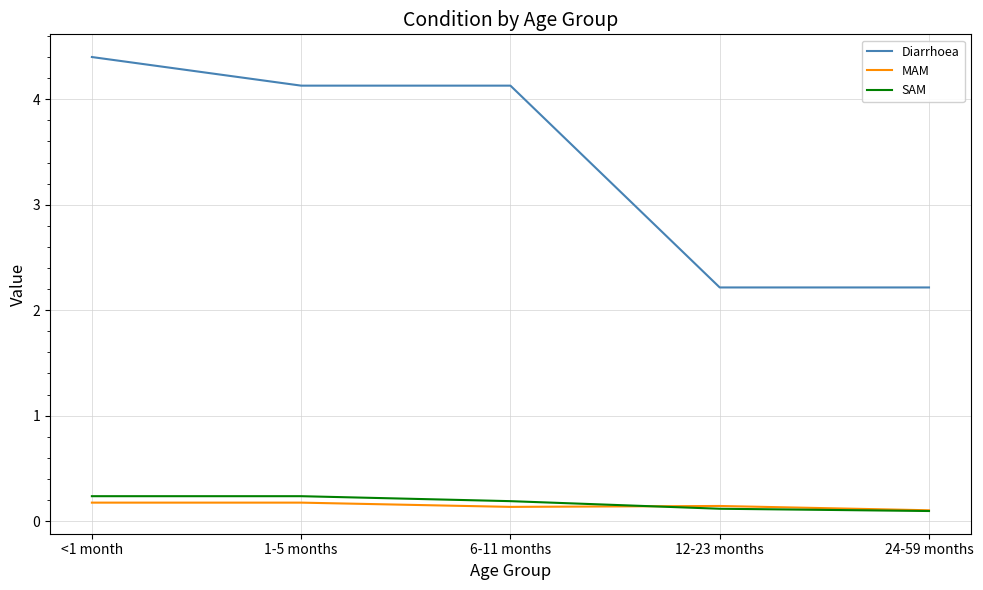

How many values in the Diarrhoea series exceed 4?

3